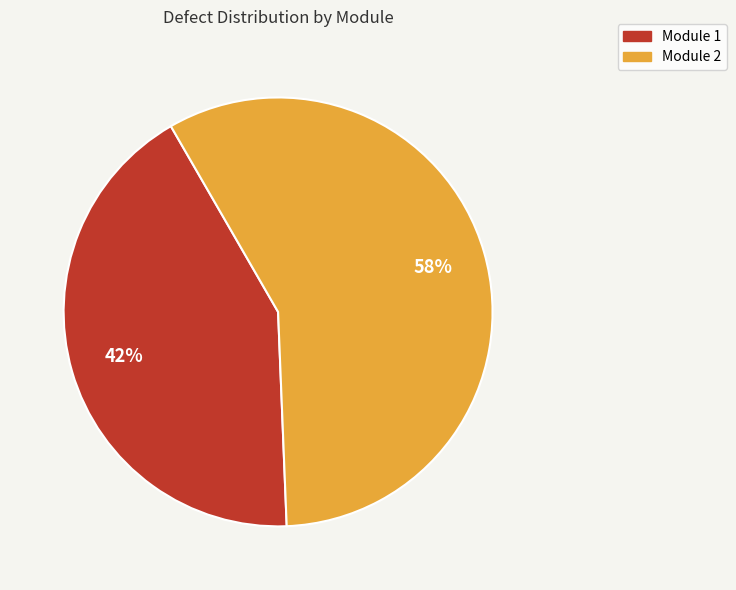

How many slices are in this pie chart?

2